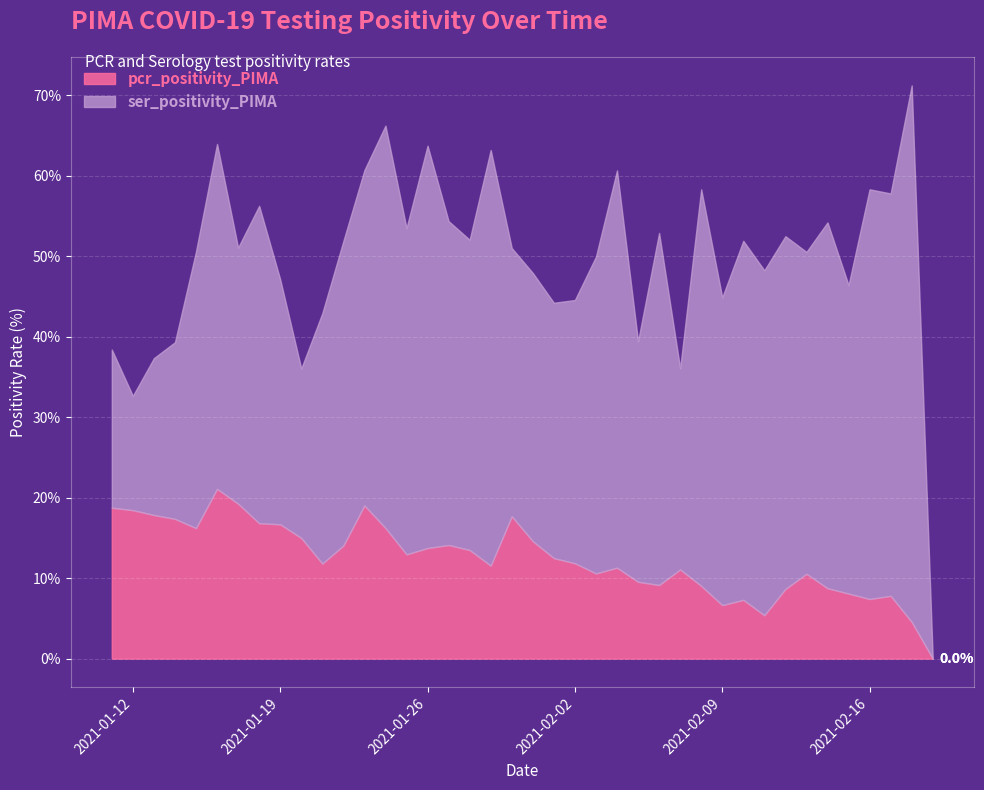

Which series has the largest total across all categories?

ser_positivity_PIMA